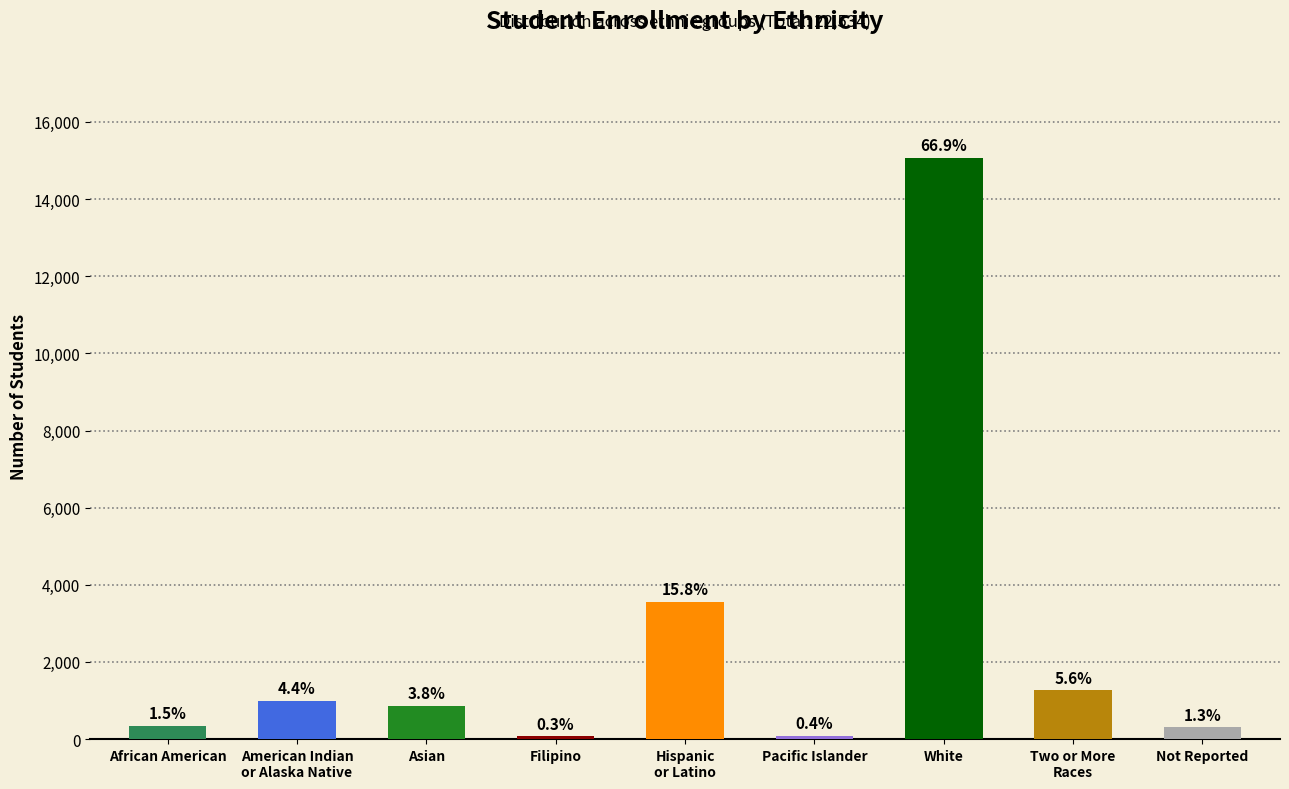

Which category has the lowest value across all series?

Filipino